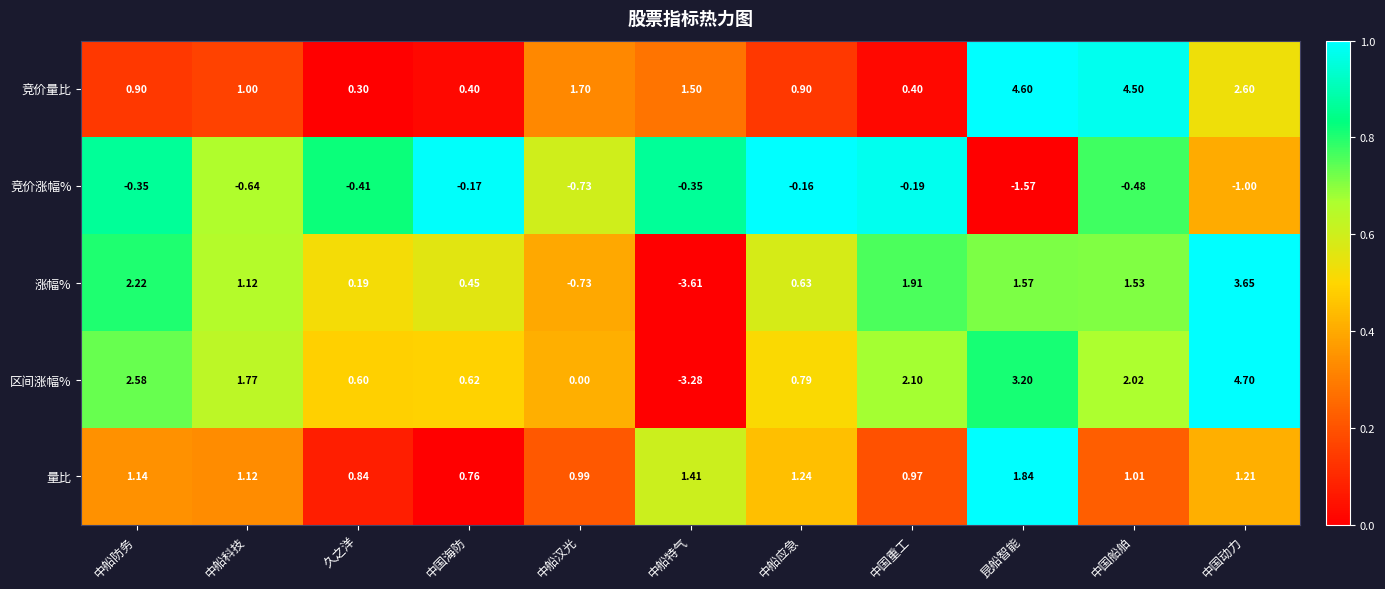

At which label does 区间涨幅% reach its peak?

中国动力